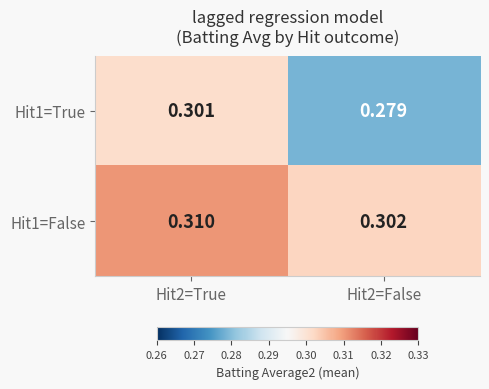

Is the value of Hit1=True at Hit2=False greater than the value of Hit1=False at Hit2=False?

No